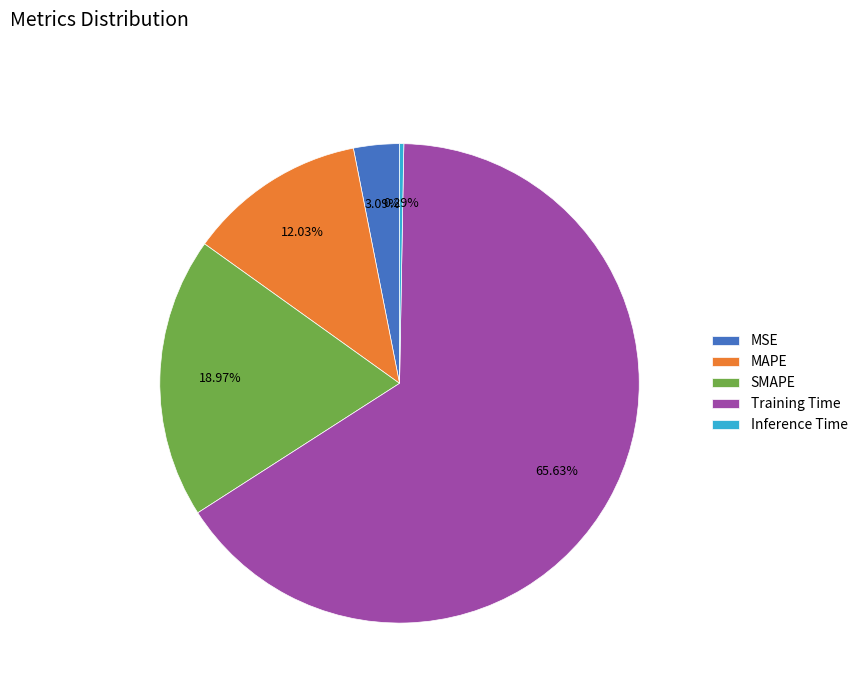

Does MSE represent more than half of the total?

No